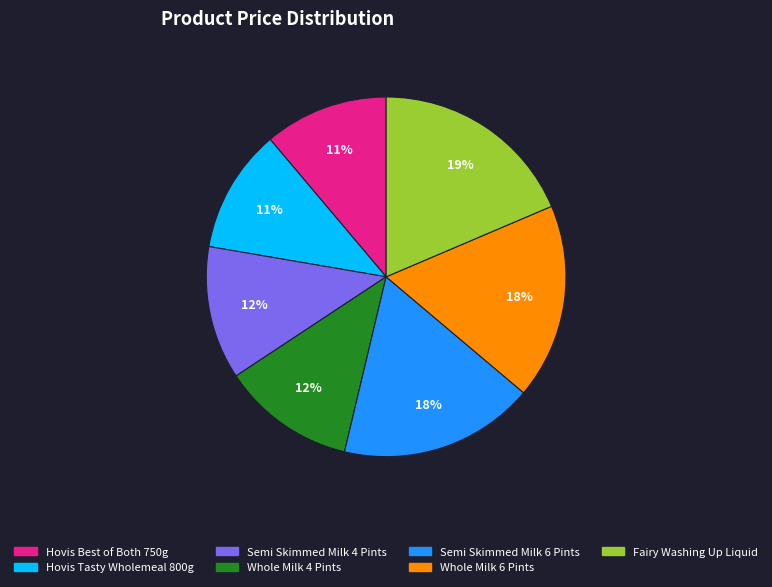

Which slice is the largest?

Fairy Washing Up Liquid